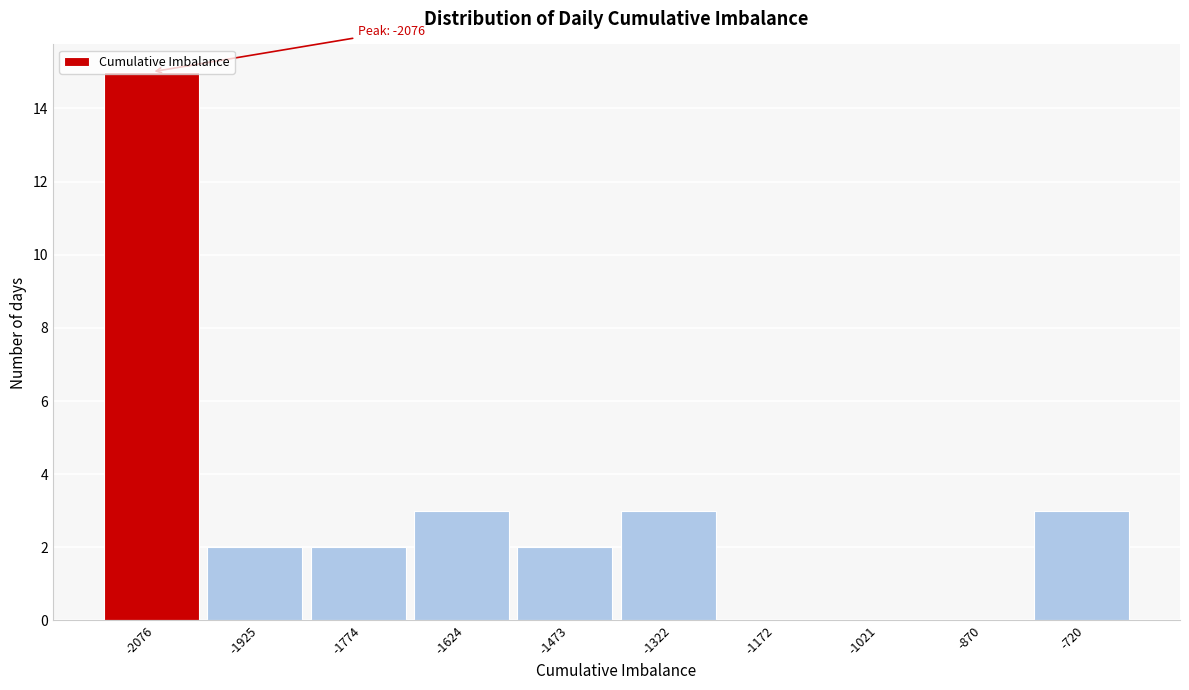

Which range on the x-axis has the tallest bar?

-2160 to -2000